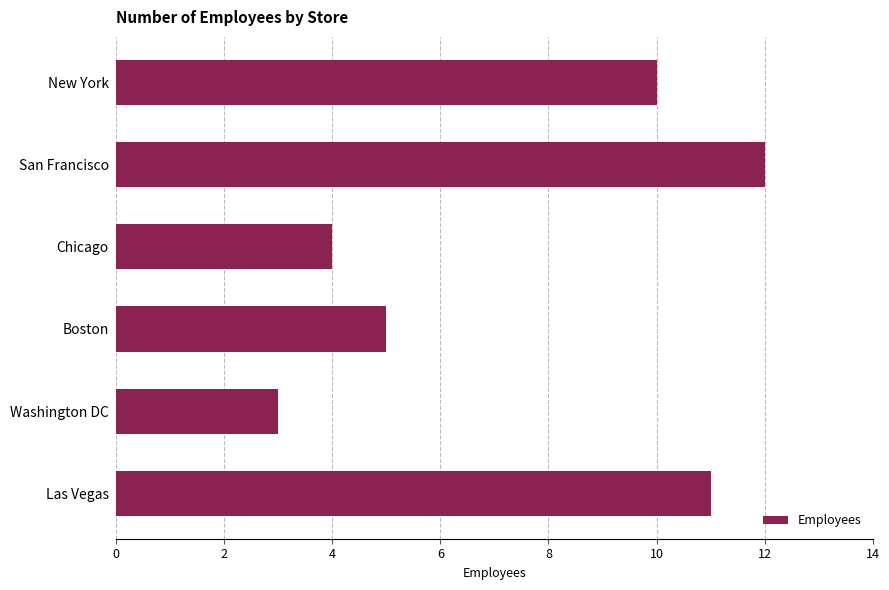

List the labels in order of value, smallest first.

Washington DC, Chicago, Boston, New York, Las Vegas, San Francisco